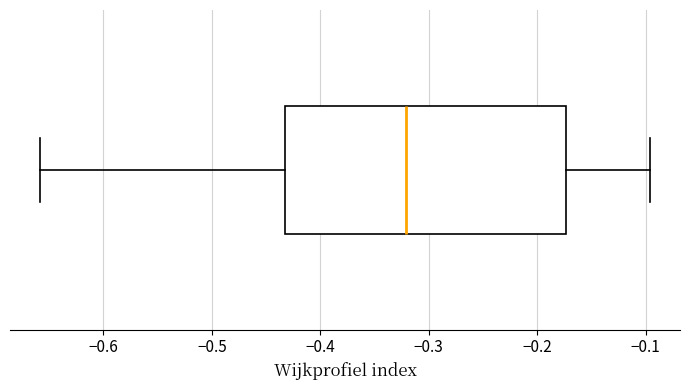

Where does the right whisker of the box end on the x-axis? The values are not printed on the chart, so give them approximately, as read against the axis.

-0.10